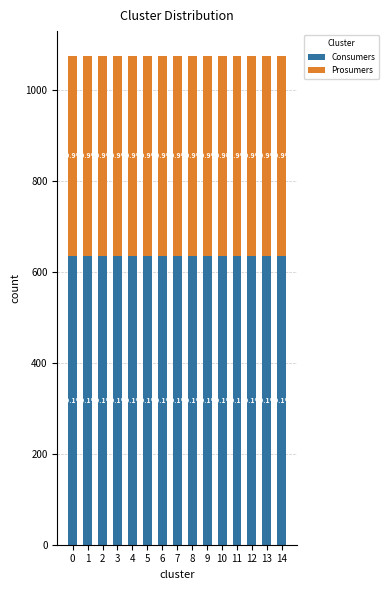

What is the sum of the Consumers values at 1 and 14?

1270